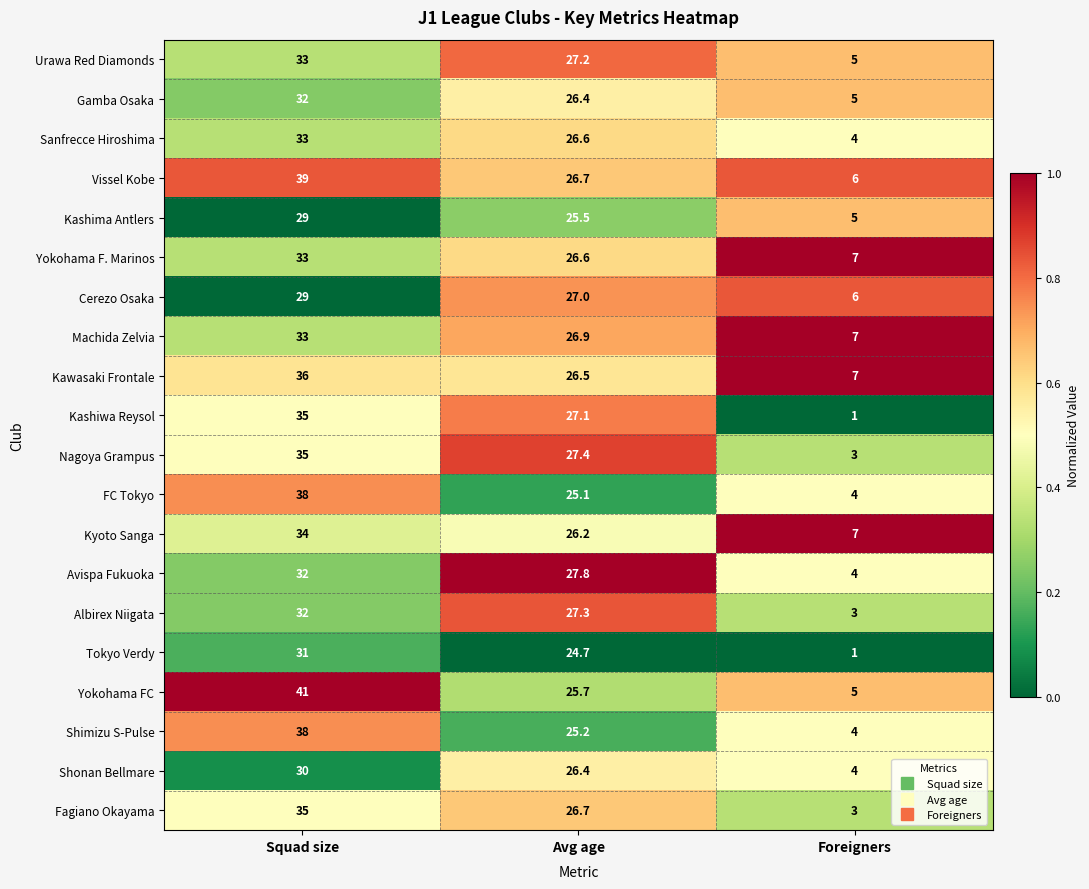

What is the difference between the maximum and minimum values in the Shonan Bellmare series?

26.0